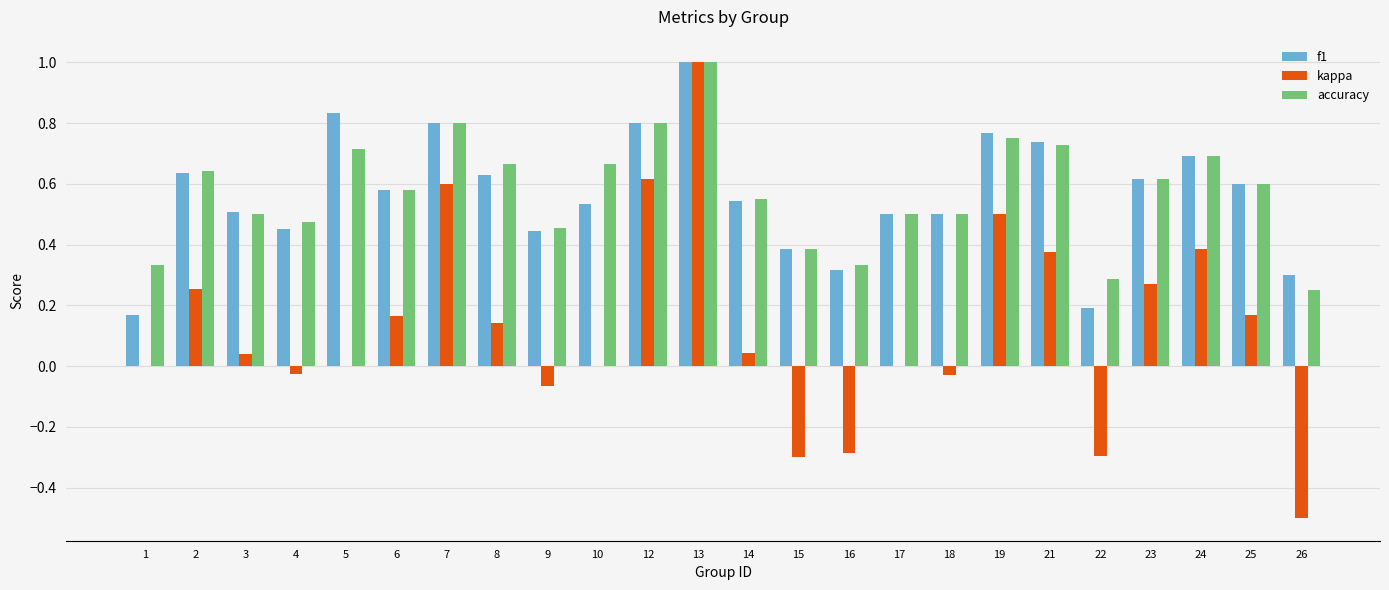

What is the approximate value of kappa at 15?

-0.3